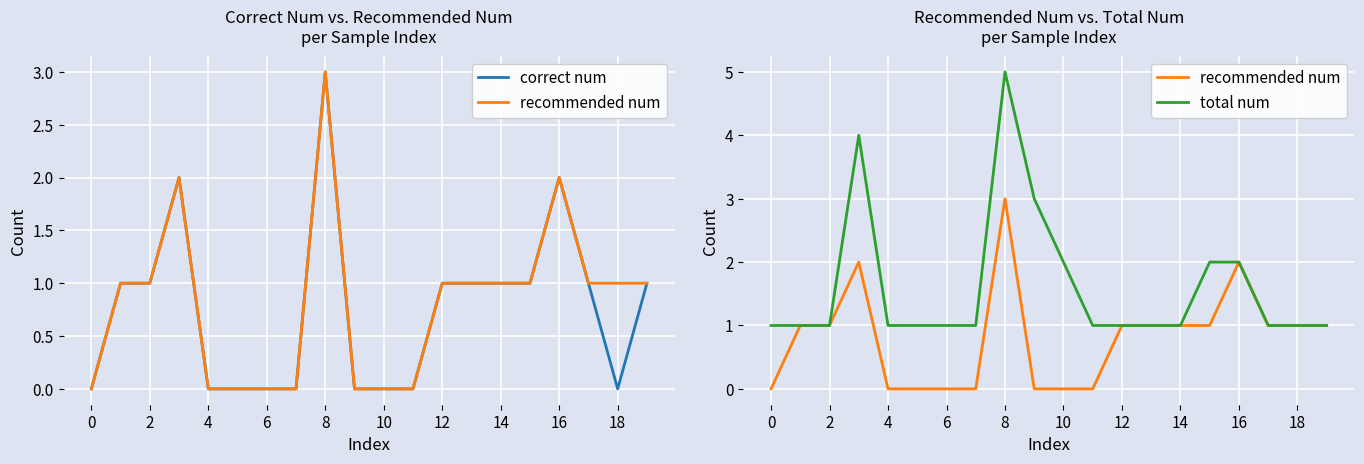

Reading right to left, extract all data points from this chart.

correct num: 1	0	1	2	1	1	1	1	0	0	0	3	0	0	0	0	2	1	1	0
recommended num: 1	1	1	2	1	1	1	1	0	0	0	3	0	0	0	0	2	1	1	0
total num: 1	1	1	2	2	1	1	1	1	2	3	5	1	1	1	1	4	1	1	1